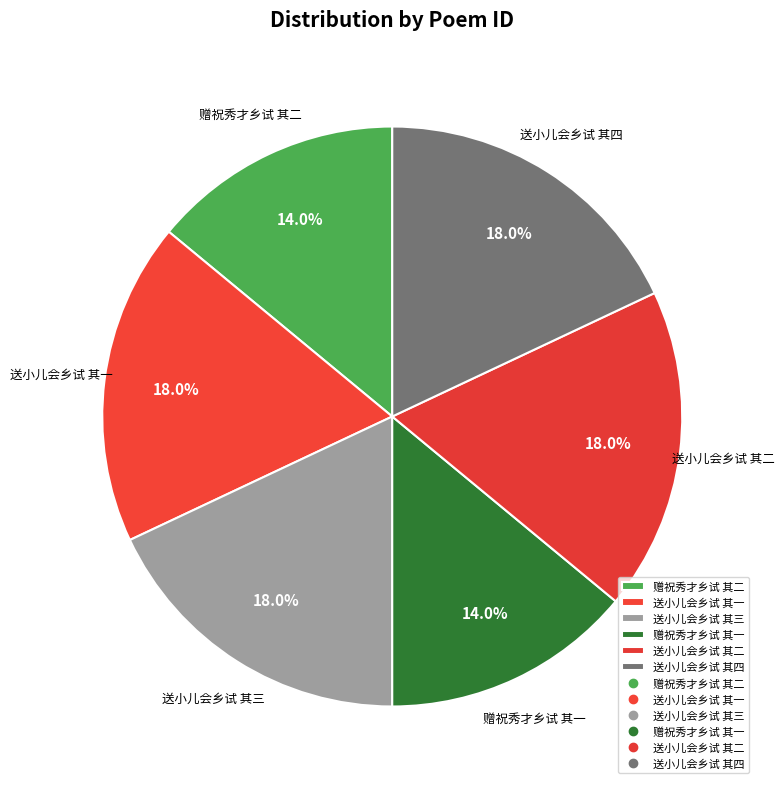

Does any single category account for the majority?

No